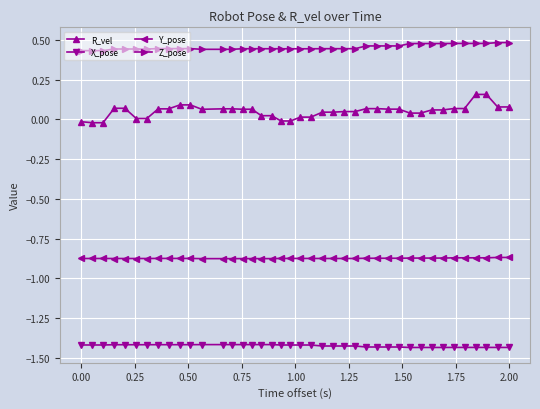

What is the sum of all X_pose values?

-57.0